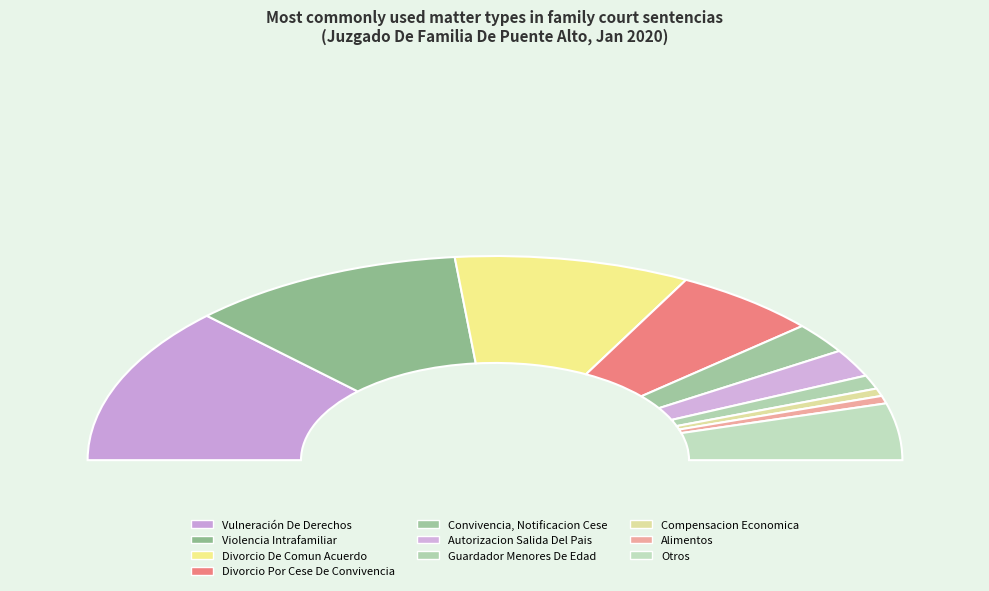

To the nearest percent, what is the average slice percentage?

10%